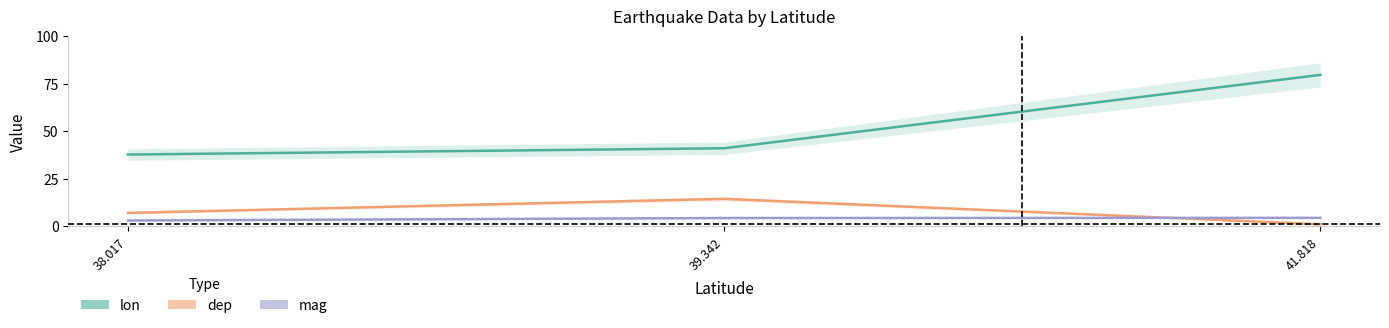

At which label is mag closest to 3?

38.017